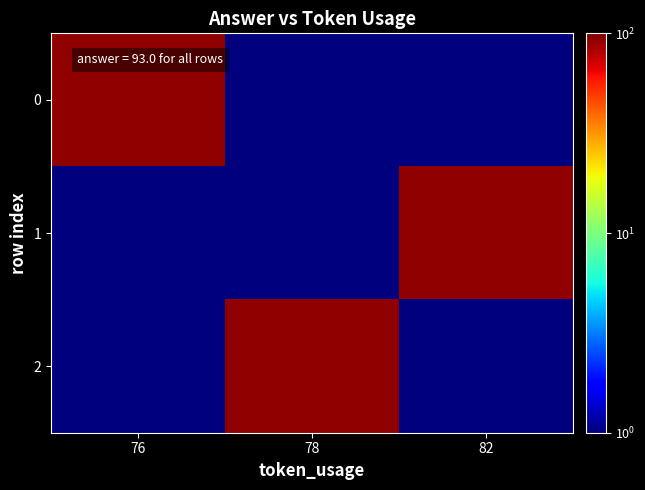

Which category has the lowest value across all series?

78